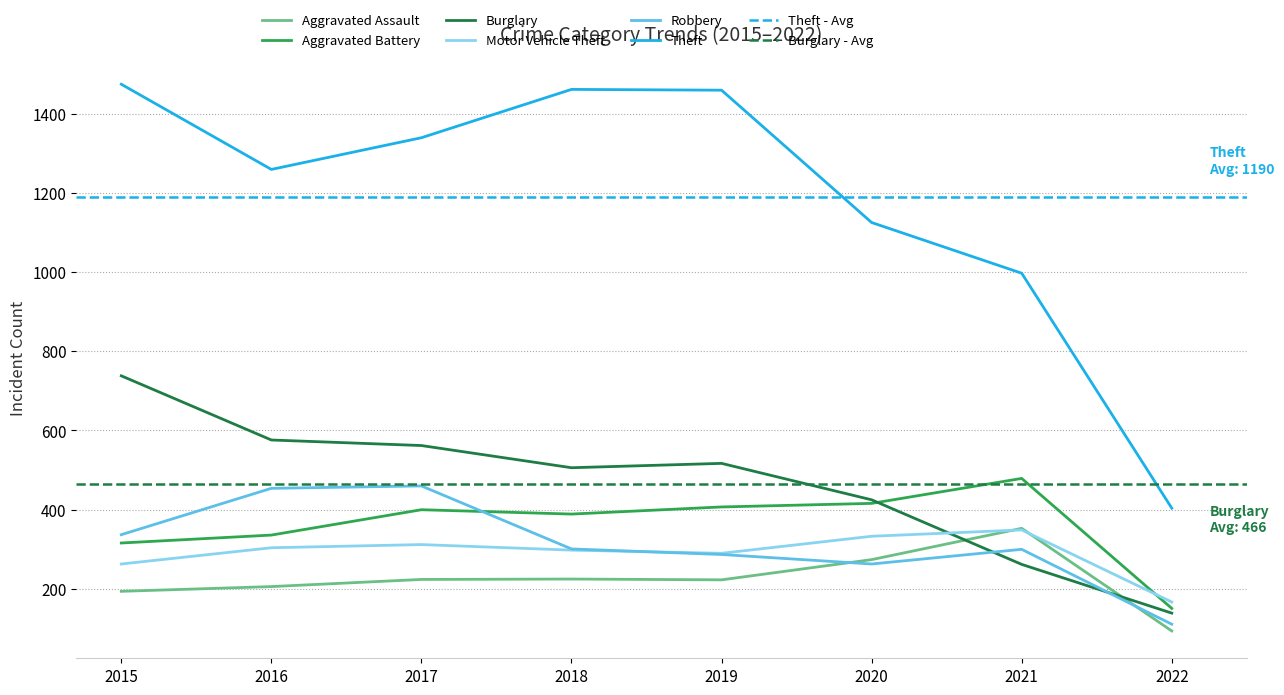

How many categories are shown in the chart?

8